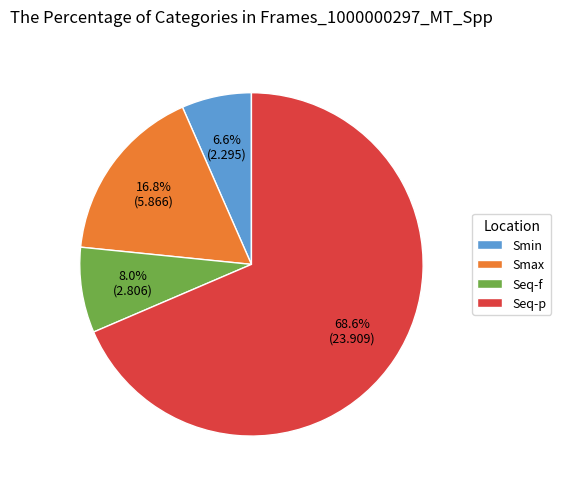

Is there a majority slice in this chart?

Yes